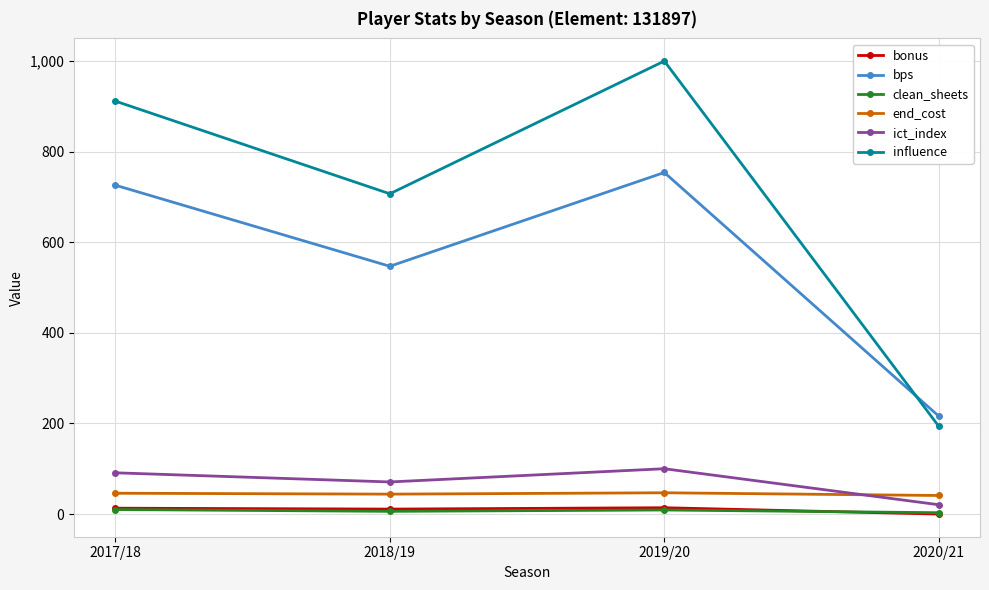

True or false: influence and ict_index intersect in this chart.

False